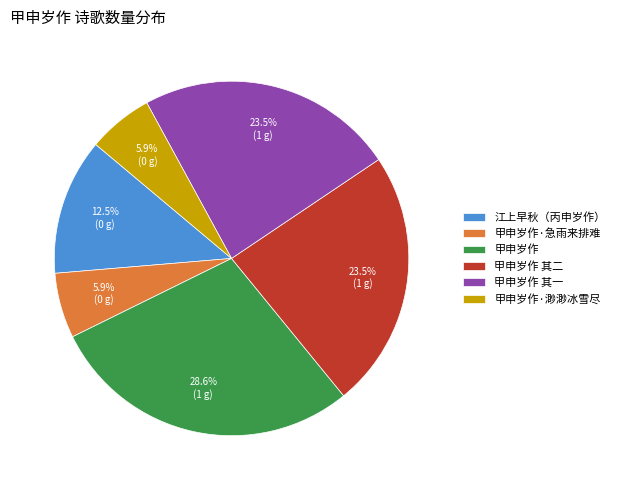

True or false: 甲申岁作 其二 accounts for 34% of the total.

False